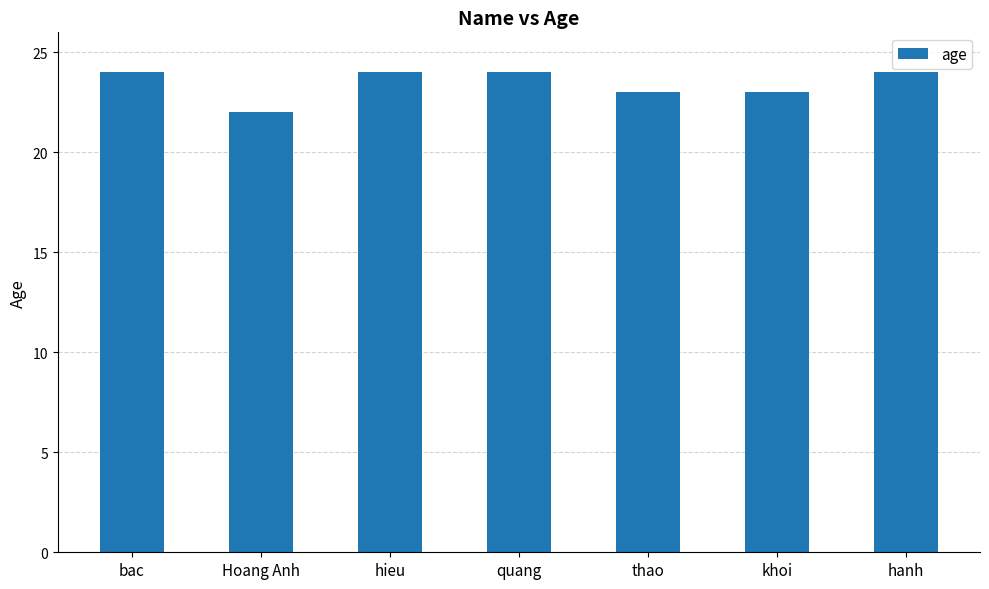

Is it true that the value at thao is 14?

False